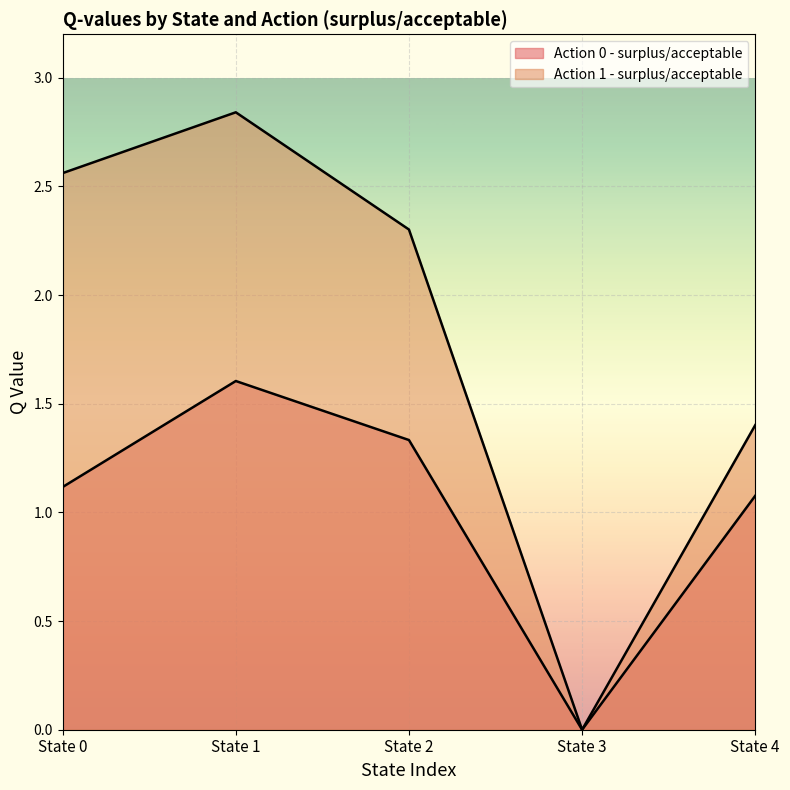

What are all the series names shown in the legend?

Action 0 - surplus/acceptable, Action 1 - surplus/acceptable